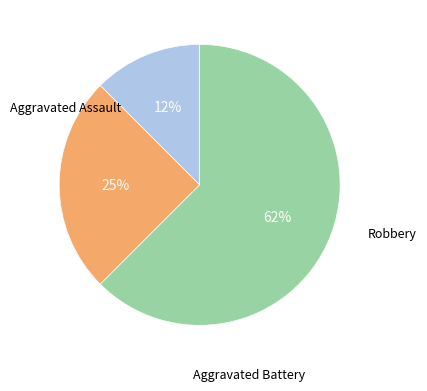

To the nearest percent, what is the average slice percentage?

33%